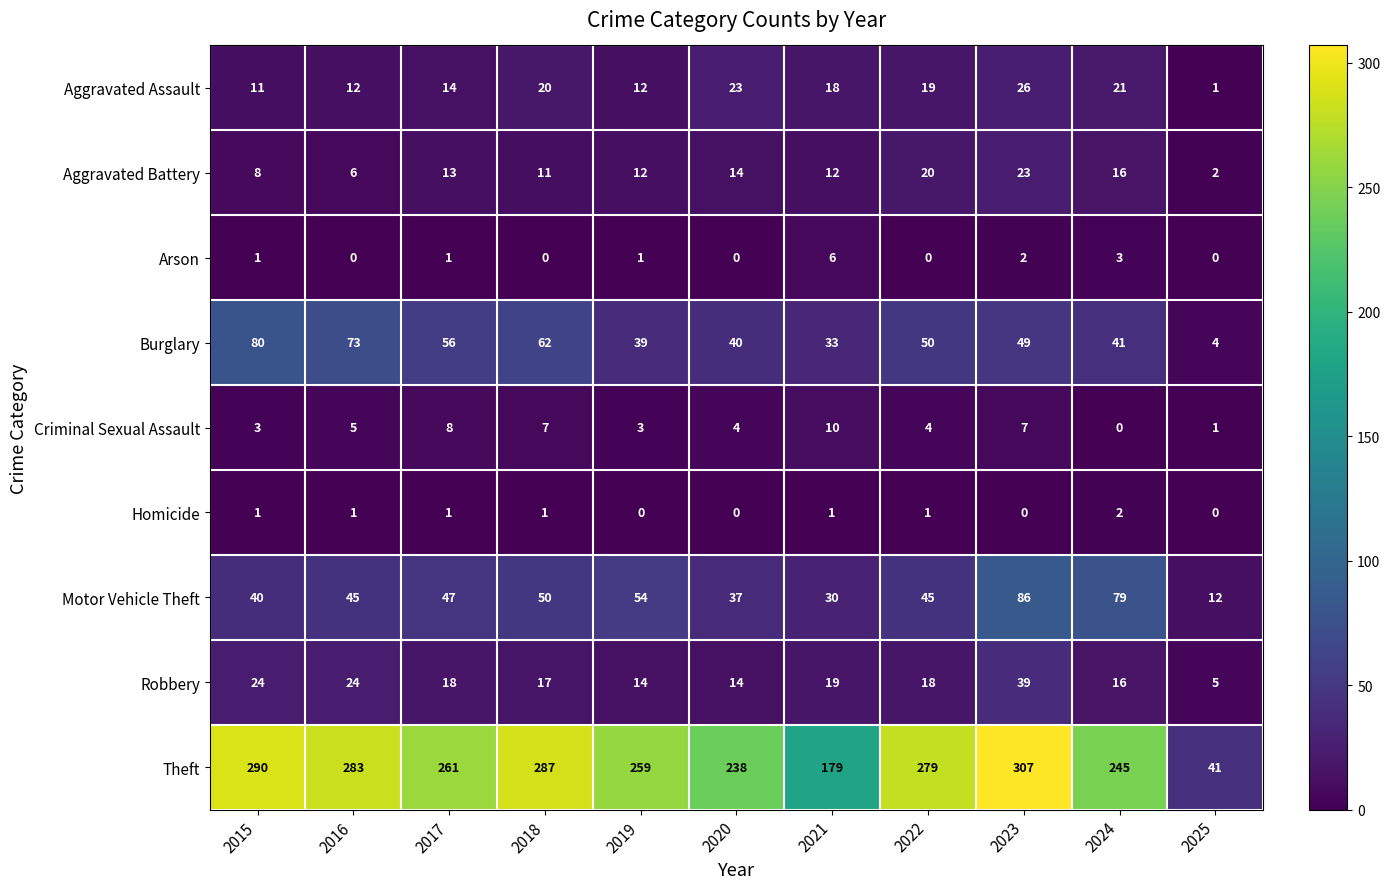

What is the sum of all Theft values?

2669